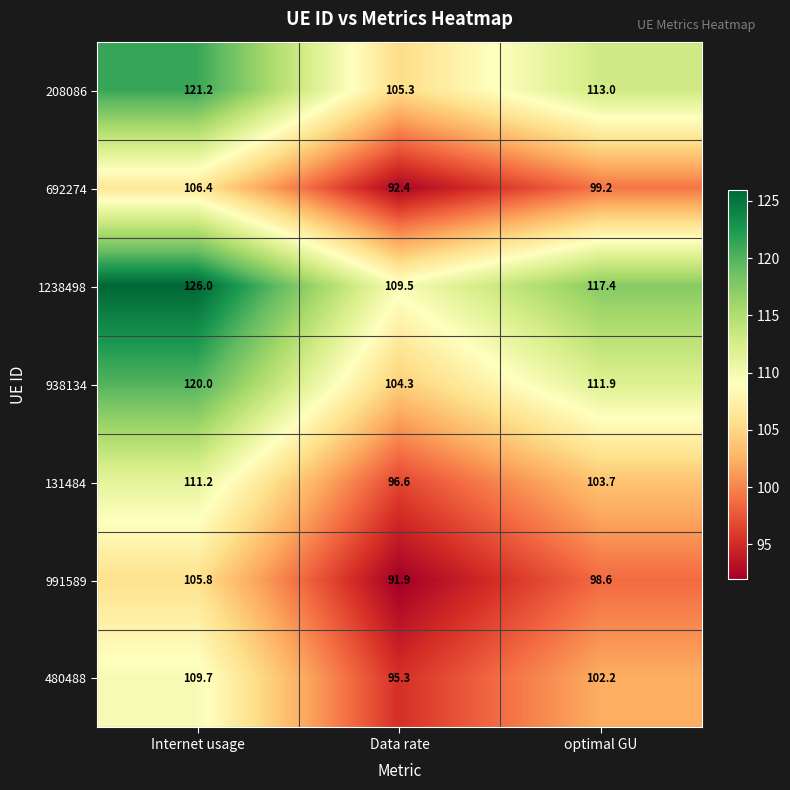

Which series has the largest range (max minus min)?

1238498